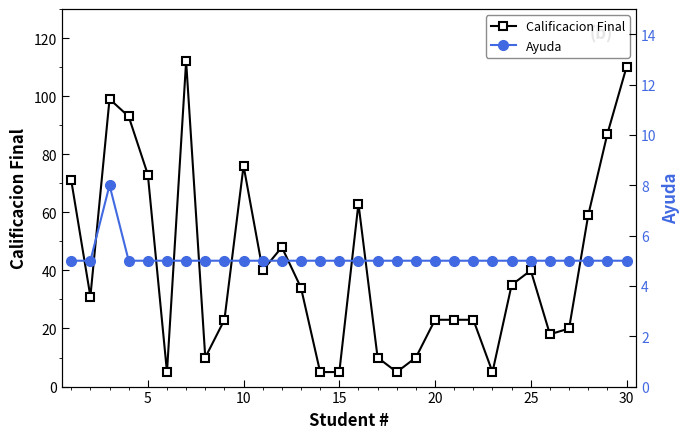

What is the difference between the maximum and second lowest values in the Ayuda series?

3